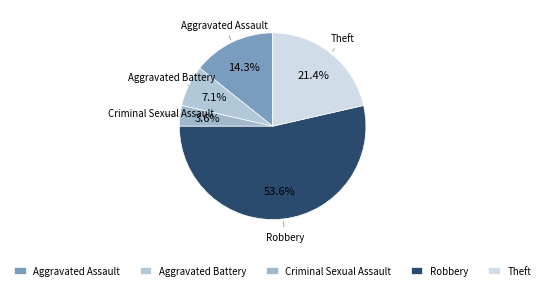

Approximately how many times larger is the value at Robbery compared to Theft?

2.5